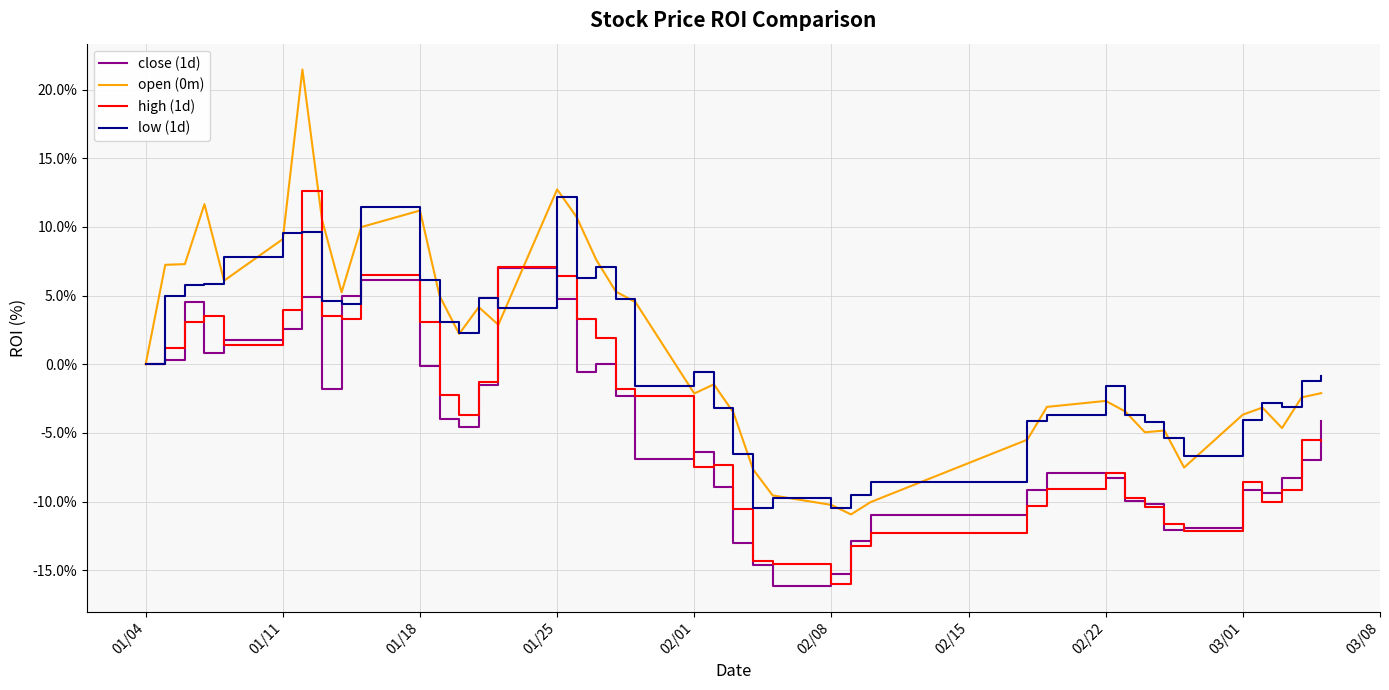

How many series are shown in this chart?

4